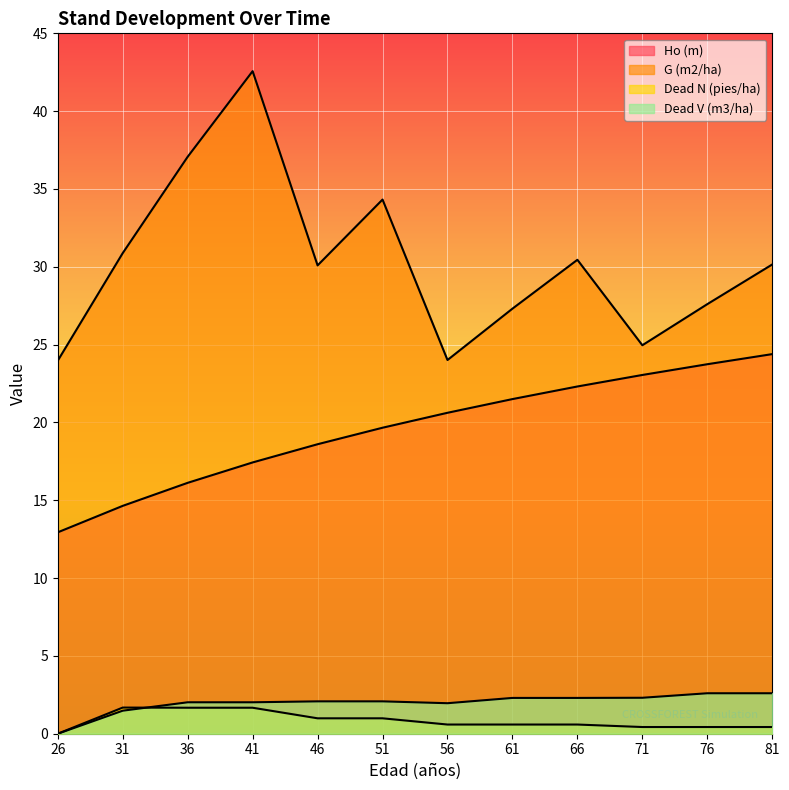

Which label corresponds to the smallest value in the chart?

26